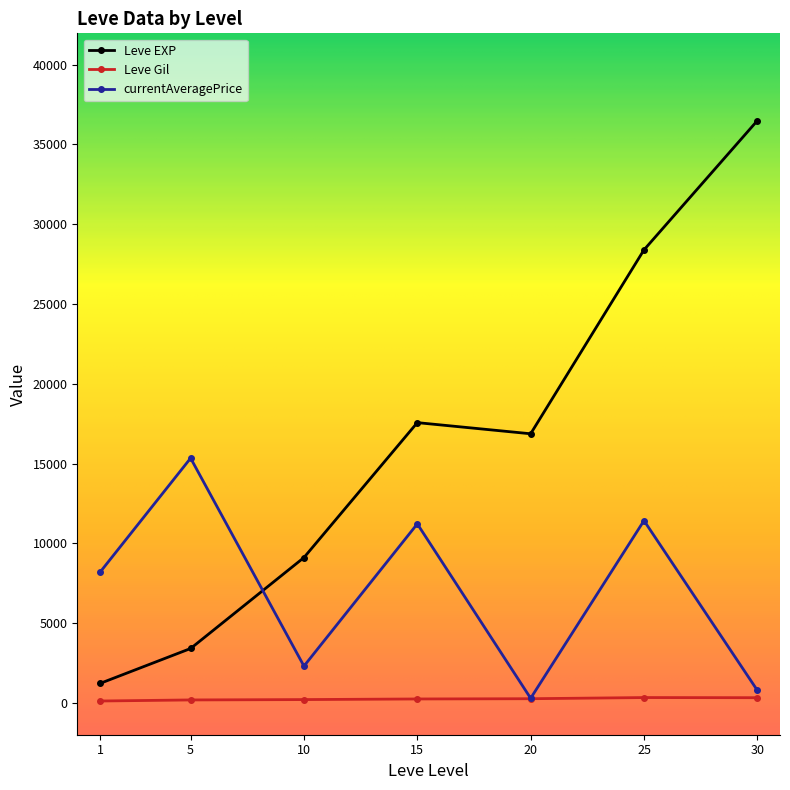

True or false: Leve Gil has a value of 241.3 at 15.

True